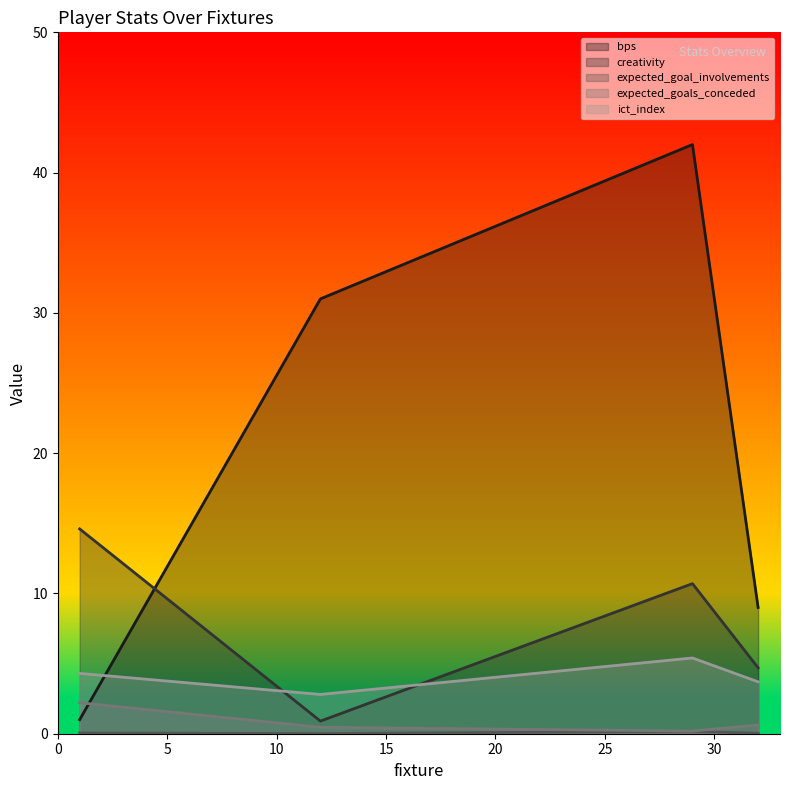

True or false: expected_goal_involvements and bps cross at least once.

False